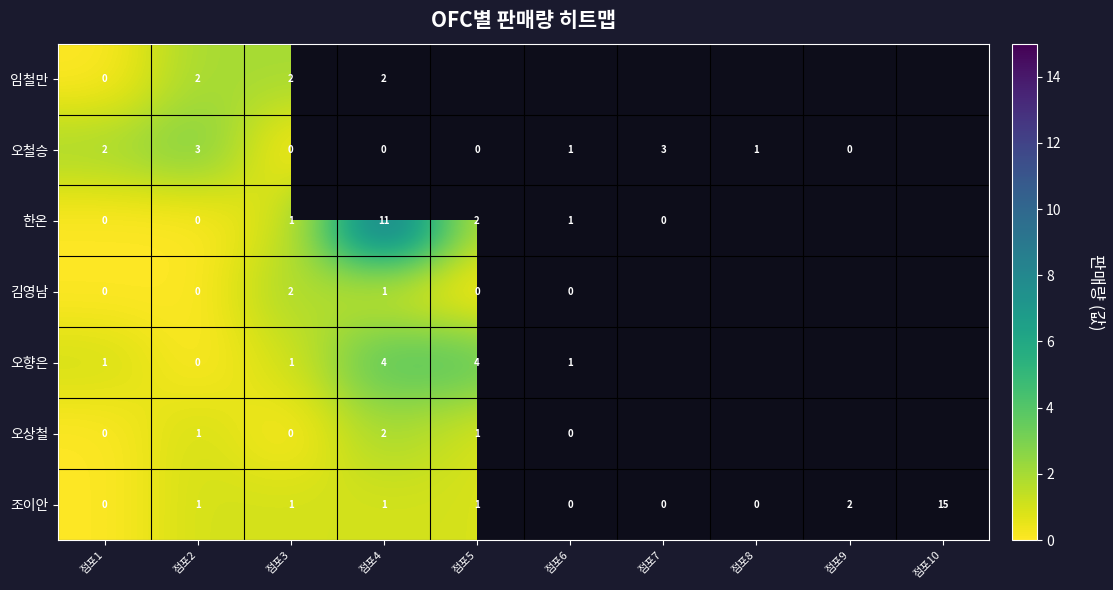

What is the sum of all 조이안 values?

21